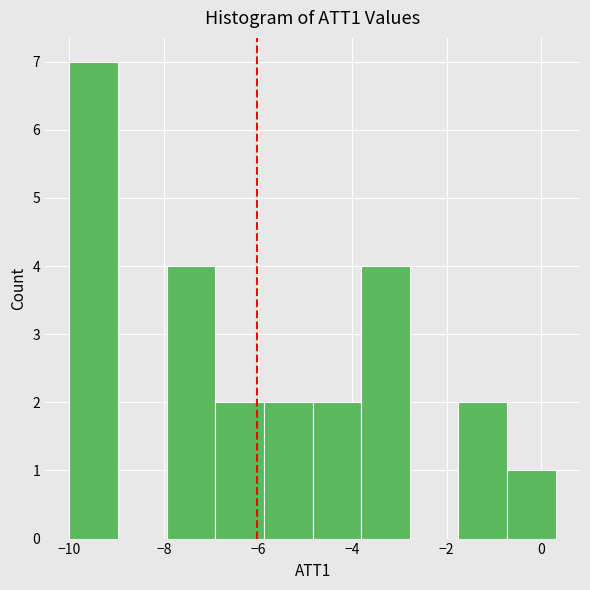

Reading left to right, list every bar in this chart as the range it spans on the x-axis followed by its height. Neither the bar edges nor the heights are printed on the chart, so give them approximately, as read against the axes.

-10.0 to -9.0: 7
-9.0 to -8.0: 0
-8.0 to -7.0: 4
-7.0 to -5.8: 2
-5.8 to -4.8: 2
-4.8 to -3.8: 2
-3.8 to -2.8: 4
-2.8 to -1.8: 0
-1.8 to -0.8: 2
-0.8 to 0.4: 1